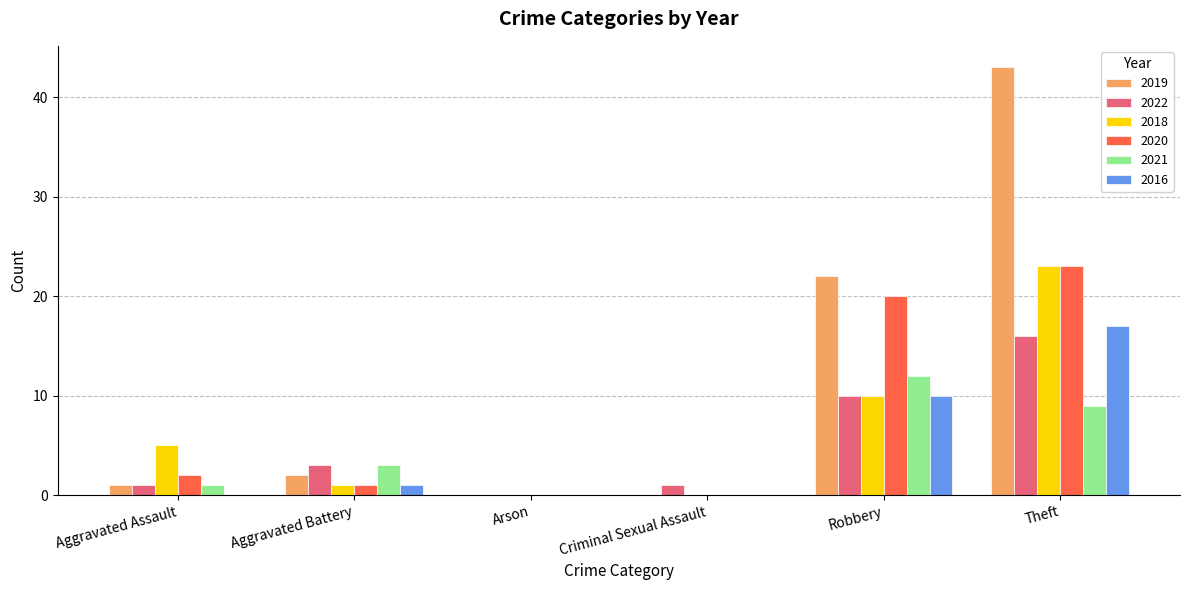

What is the sum of the 2018 values at Aggravated Assault and Theft?

28